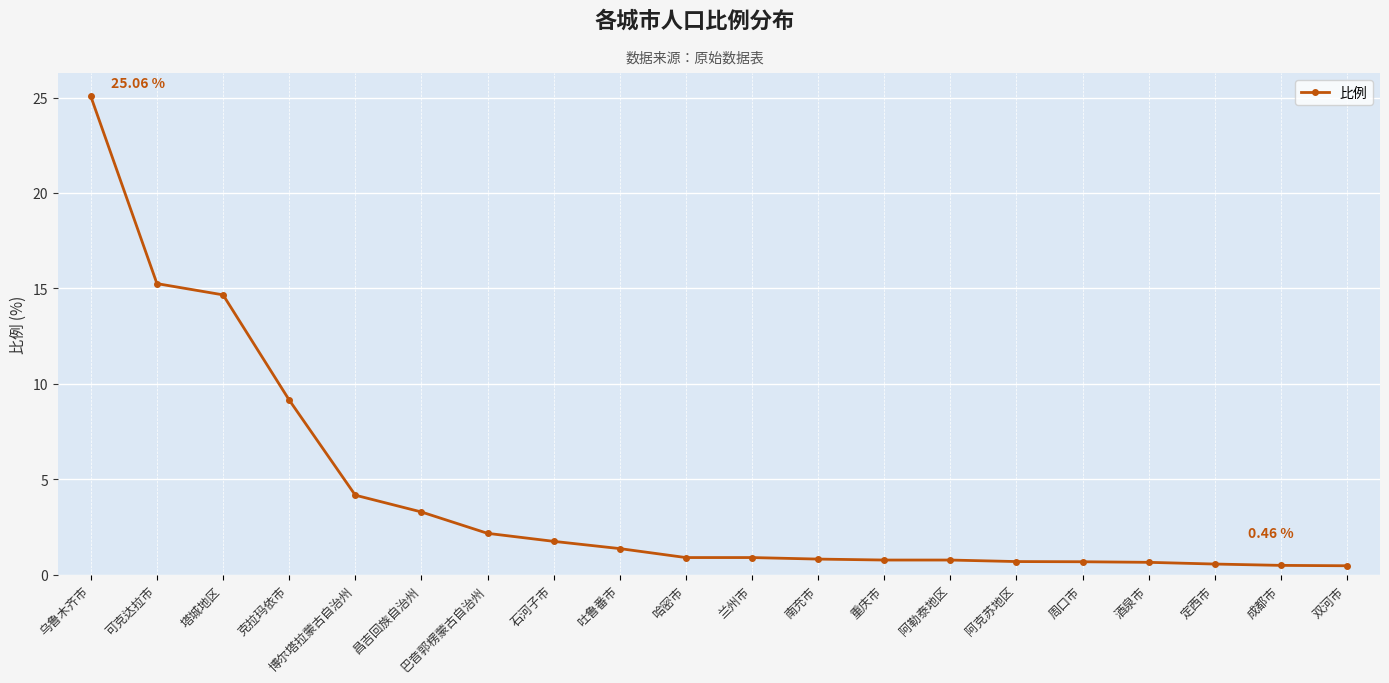

Which has a higher value, 克拉玛依市 or 石河子市?

克拉玛依市